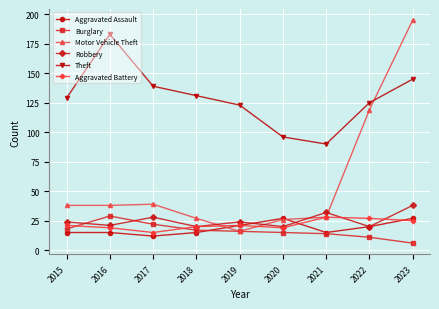

True or false: Aggravated Assault and Robbery cross at least once.

True